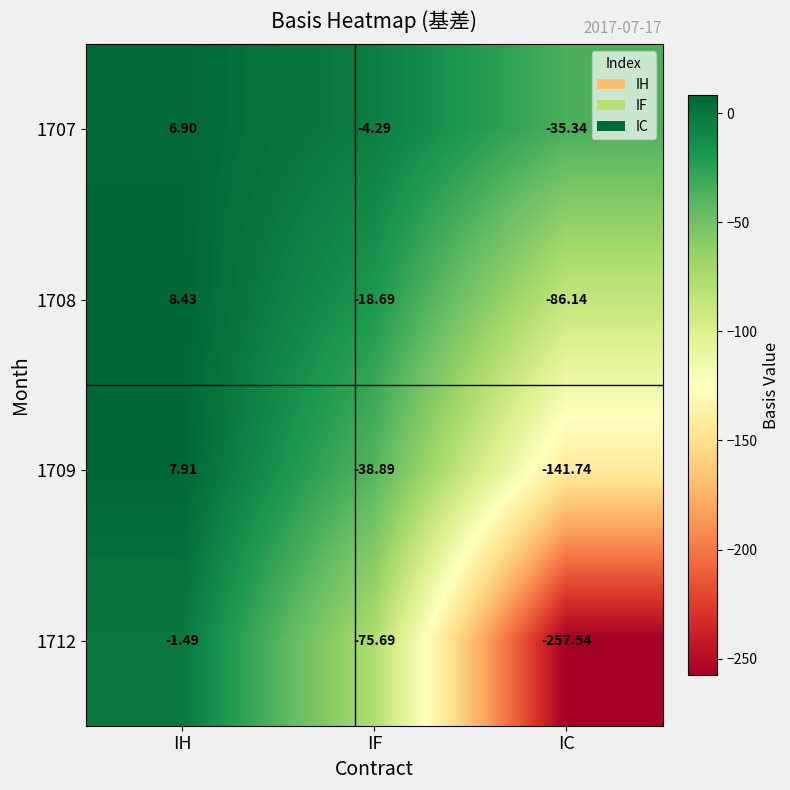

Rank the series at IH from lowest to highest value.

1712, 1707, 1709, 1708